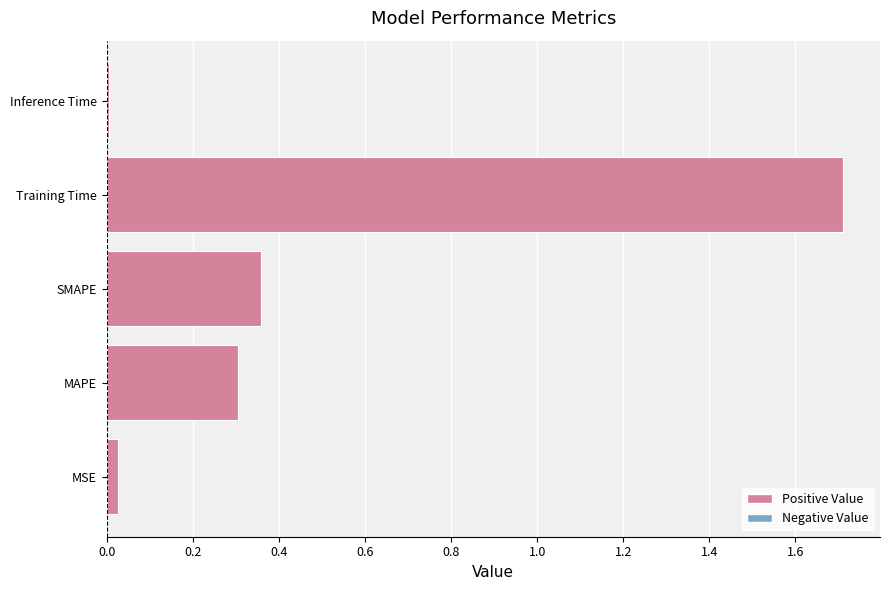

What is the change in value from SMAPE to Training Time?

+1.4